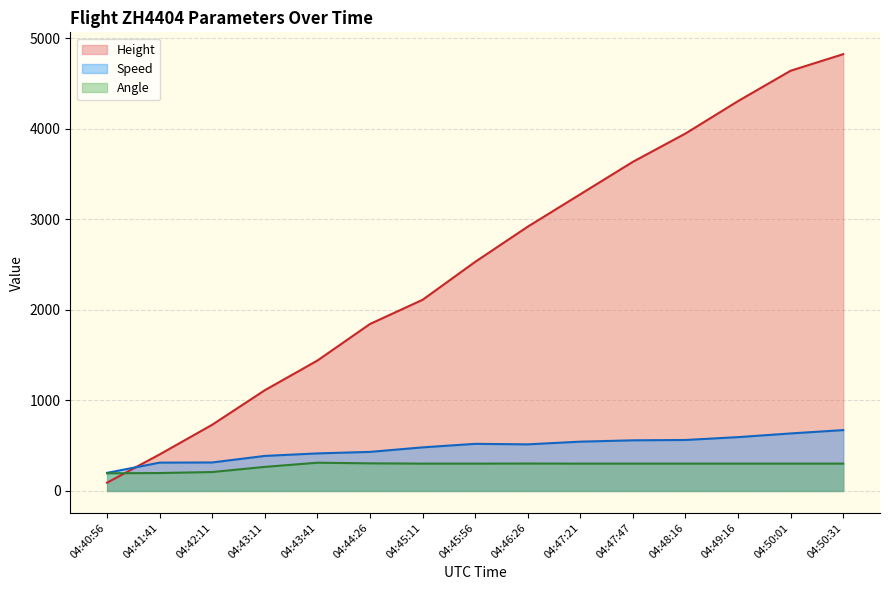

Rank the categories by Angle value from highest to lowest.

04:43:41, 04:44:26, 04:46:26, 04:45:11, 04:45:56, 04:47:21, 04:47:47, 04:48:16, 04:49:16, 04:50:01, 04:50:31, 04:43:11, 04:42:11, 04:41:41, 04:40:56